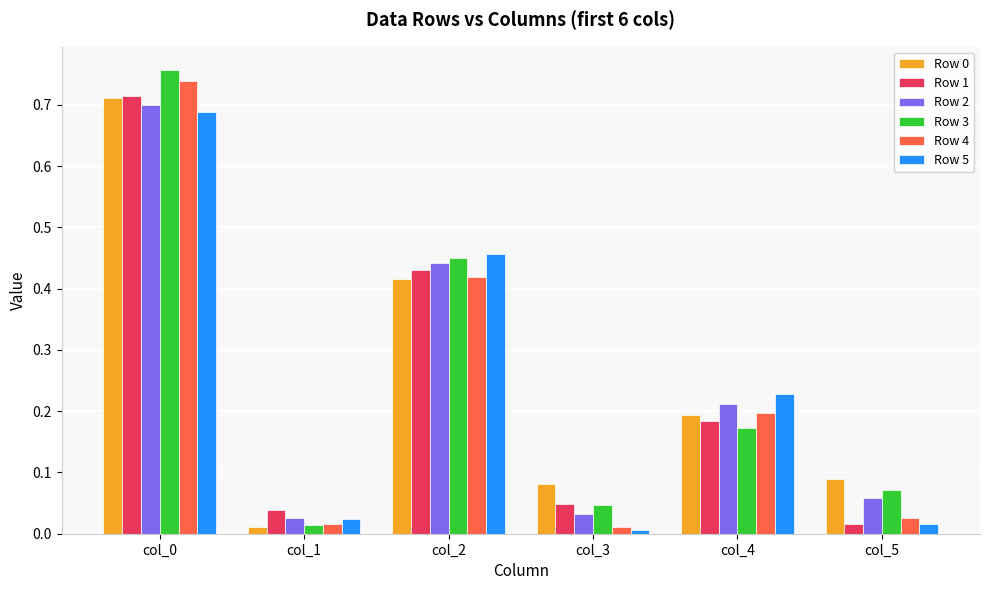

What is the average value of the Row 3 series?

0.3